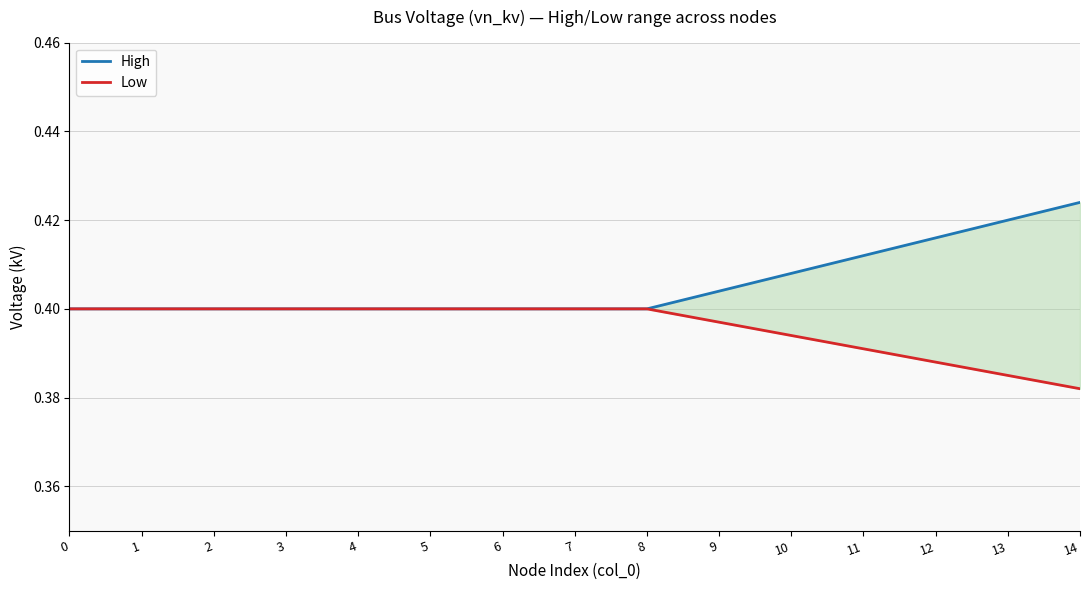

Rank the series by their average value, from lowest to highest.

Low, High